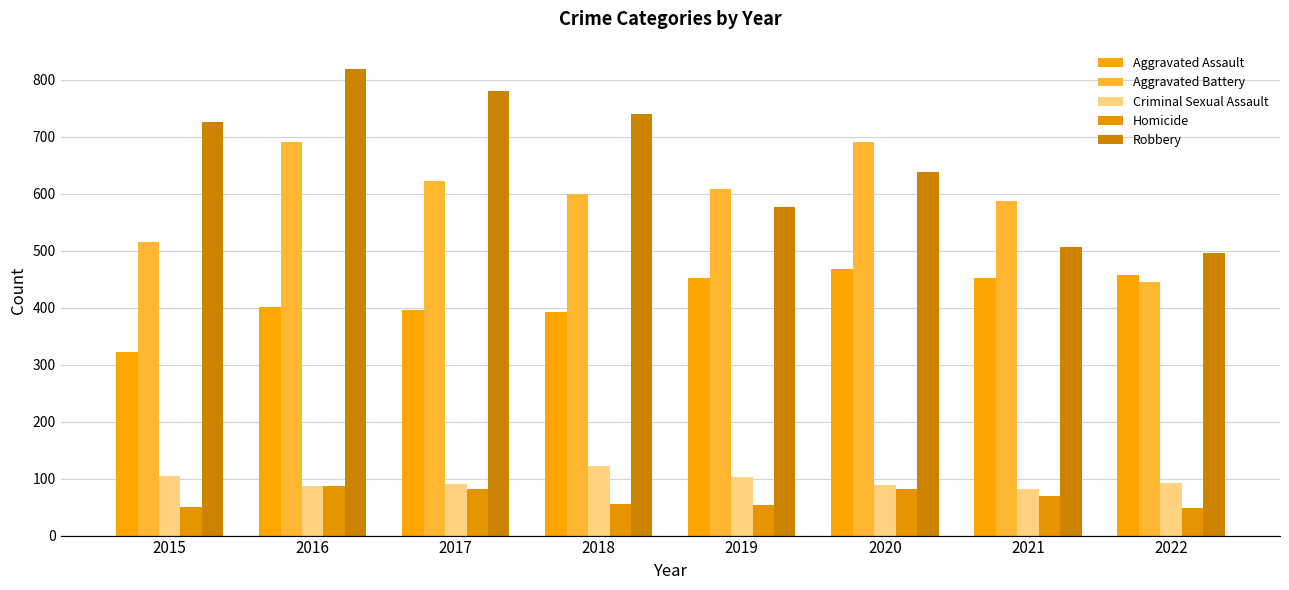

Reading right to left, list all the values displayed in this chart.

Aggravated Assault: 457	452	468	452	392	396	402	323
Aggravated Battery: 446	587	691	608	600	623	691	515
Criminal Sexual Assault: 93	82	89	102	122	90	87	105
Homicide: 48	69	81	53	56	82	87	50
Robbery: 497	506	639	577	741	780	819	726